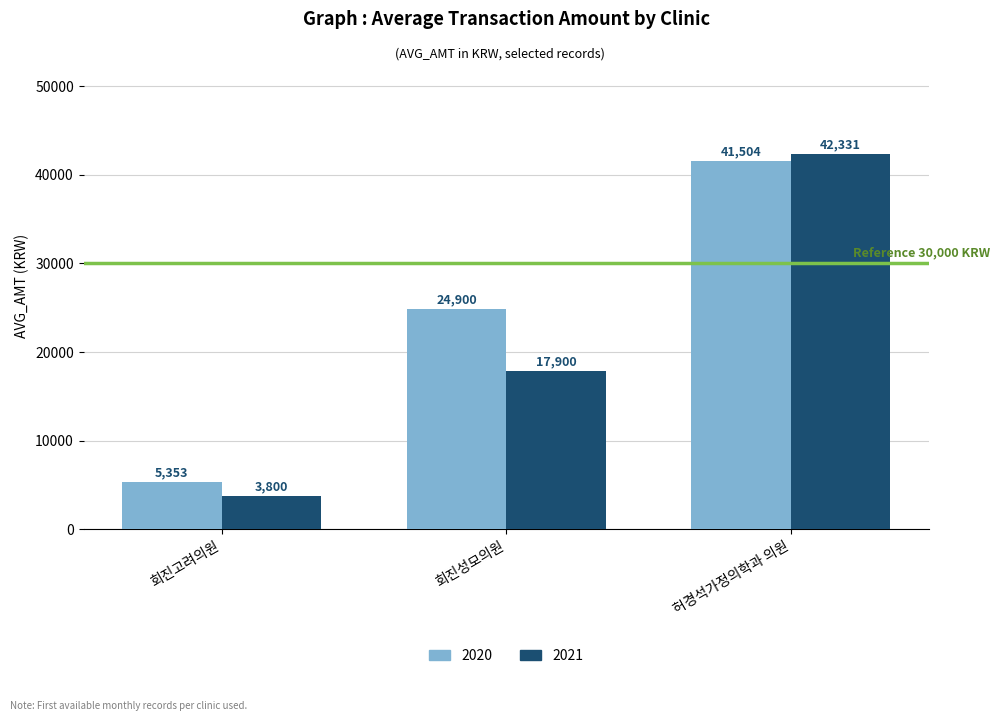

What is the label of the 3rd bar from the left?

허경석가정의학과 의원